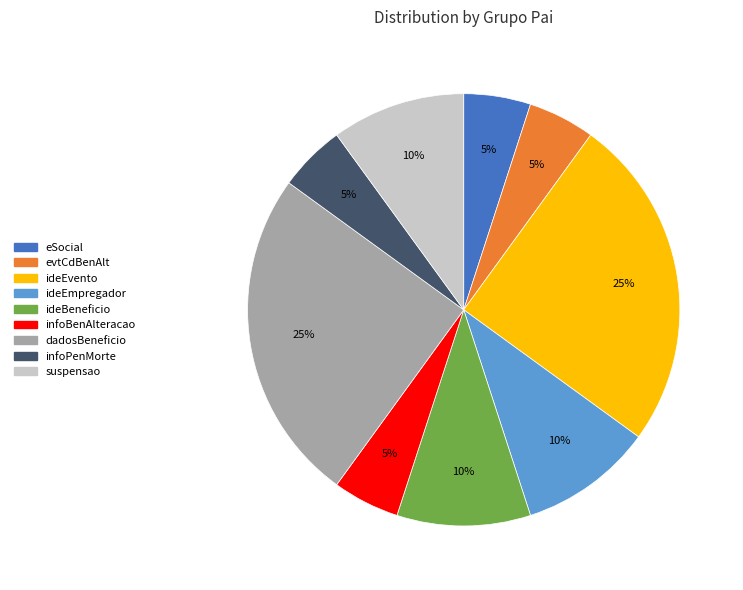

How many segments does this pie chart have?

9